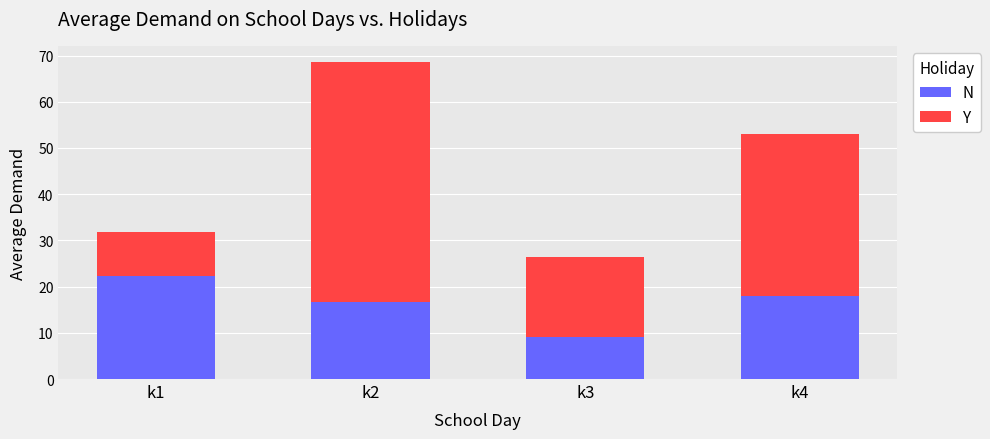

How many categories are shown in the chart?

4